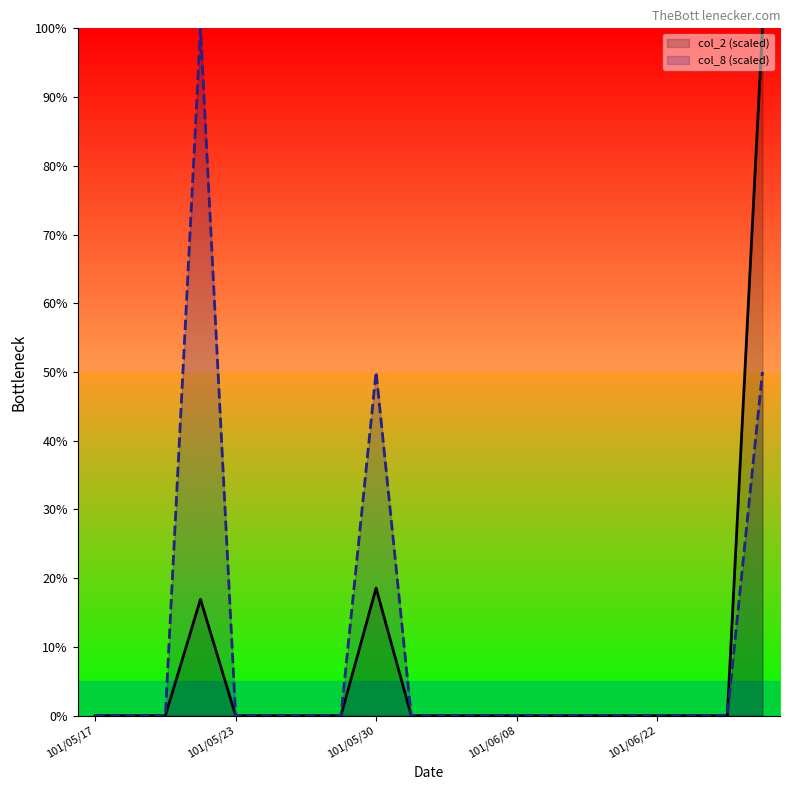

What is the average value of the col_2 series?

6.8